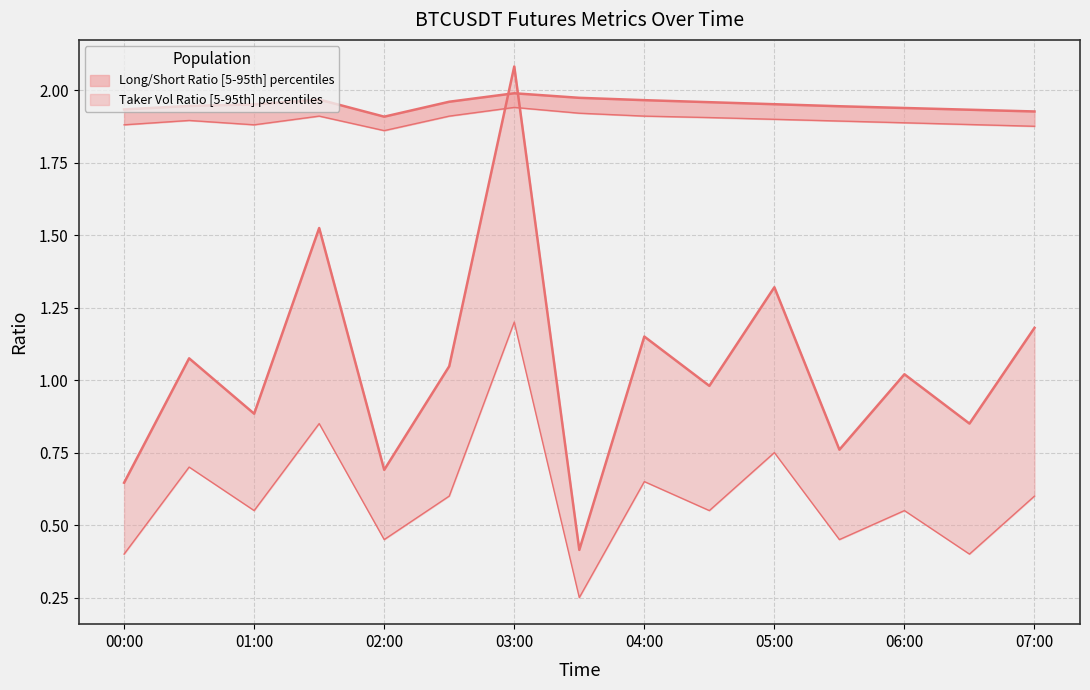

What is the highest value of the sum_taker_long_short_vol_ratio series?

2.1